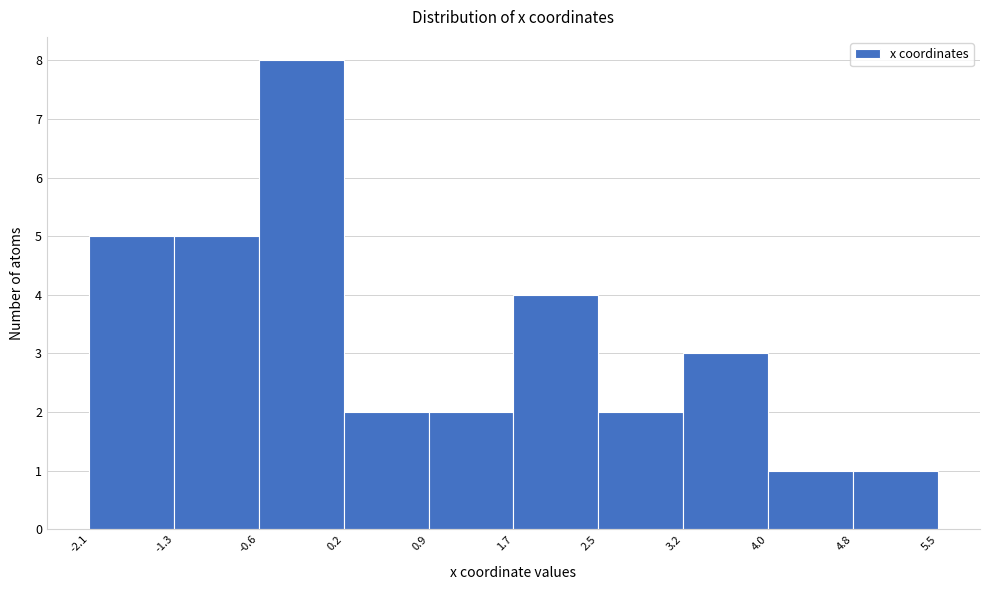

Reading left to right, list every bar in this chart as the range it spans on the x-axis followed by its height. The values are not printed on the chart, so give them approximately, as read against the axis.

-2.1 to -1.3: 5
-1.3 to -0.6: 5
-0.6 to 0.2: 8
0.2 to 0.9: 2
0.9 to 1.7: 2
1.7 to 2.5: 4
2.5 to 3.2: 2
3.2 to 4.0: 3
4.0 to 4.8: 1
4.8 to 5.5: 1